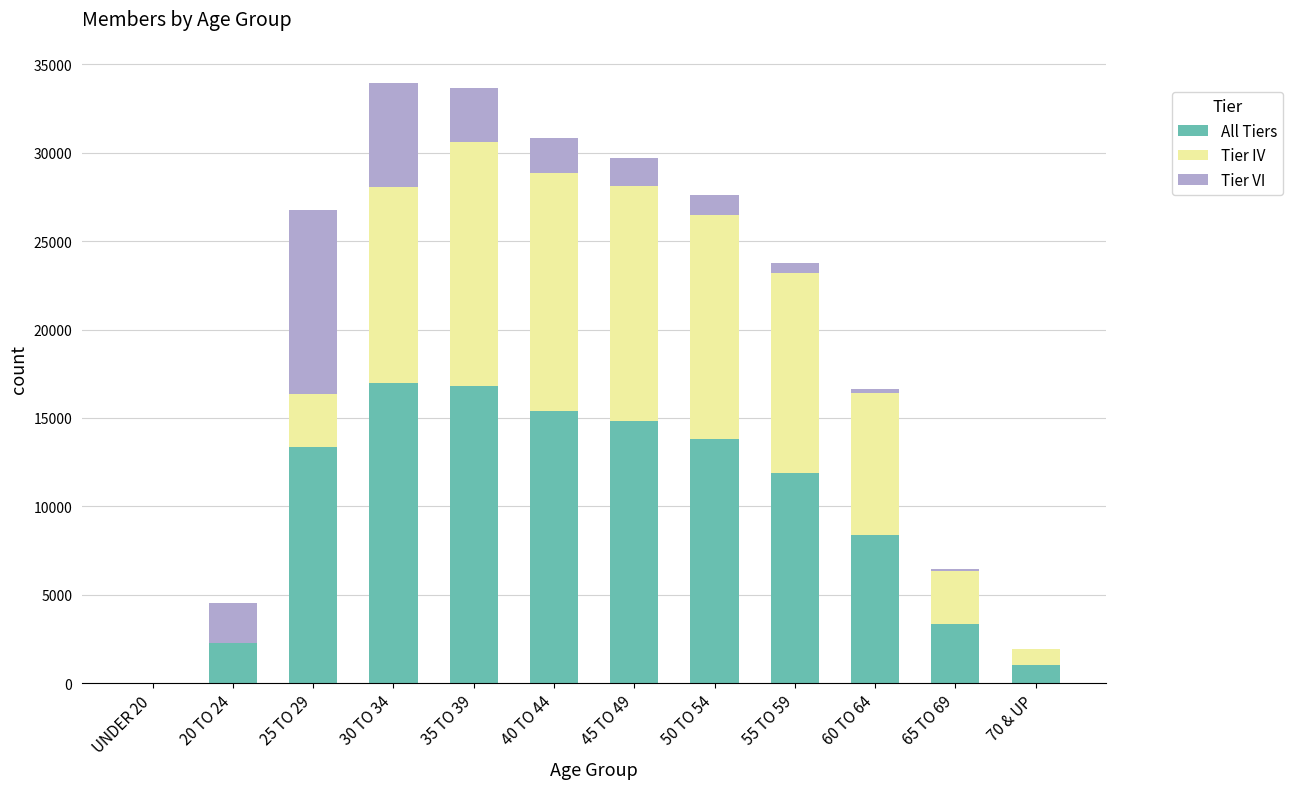

What is the approximate value of All Tiers at 40 TO 44?

15420